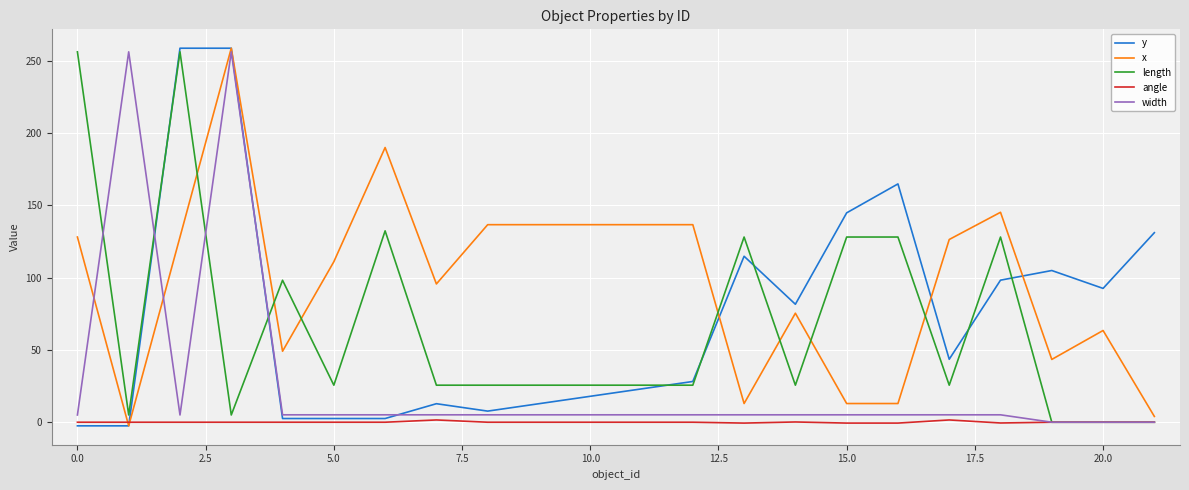

Is the value of width at 15.0 greater than the value of x at 10.0?

No